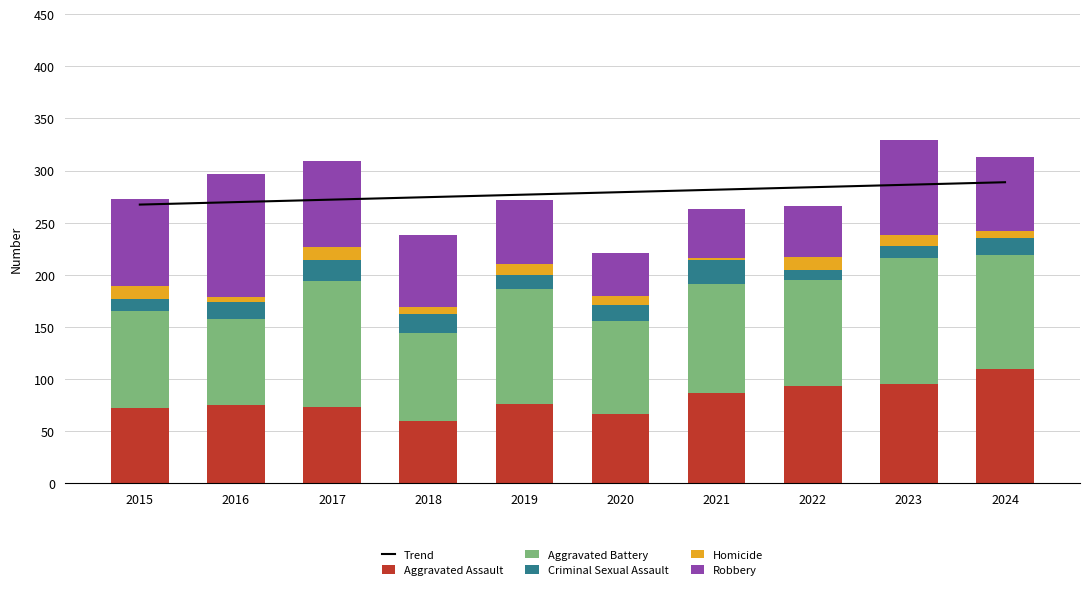

What is the sum of all Homicide values?

87.0